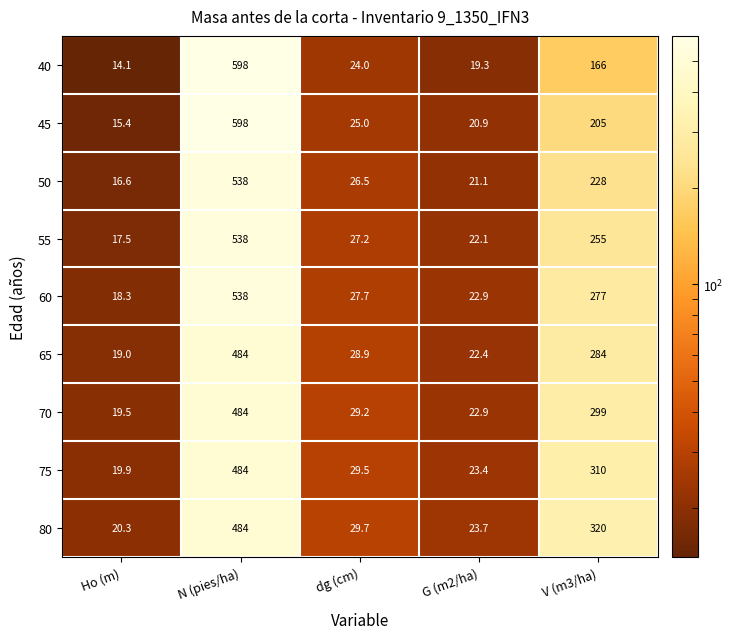

What is the average value of the 75 series?

173.4